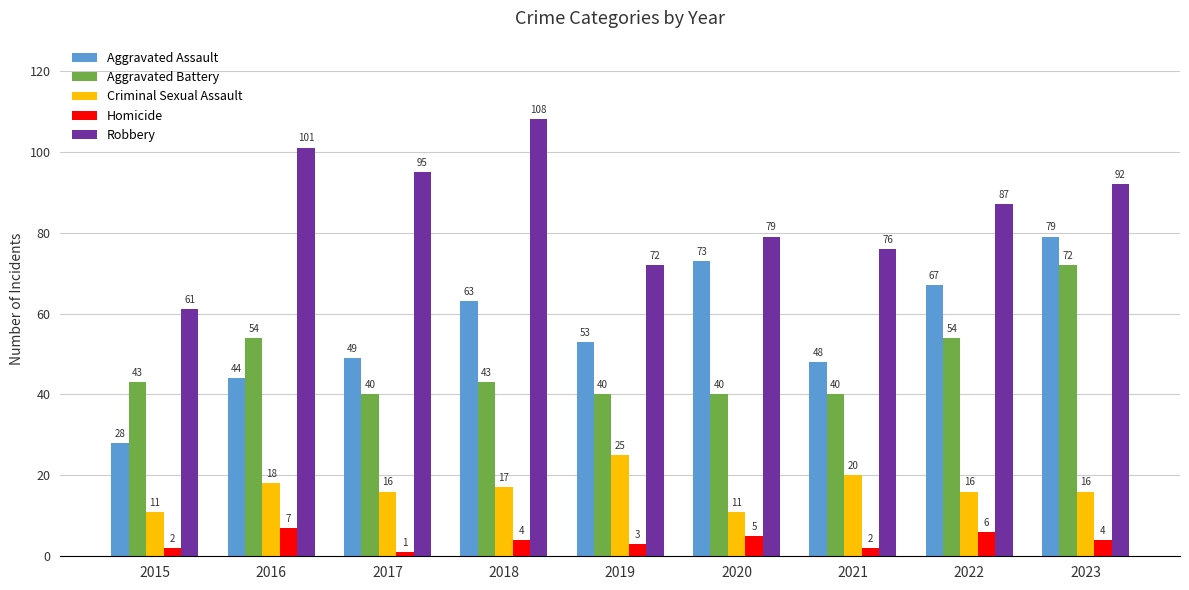

What are all the series names shown in the legend?

Aggravated Assault, Aggravated Battery, Criminal Sexual Assault, Homicide, Robbery